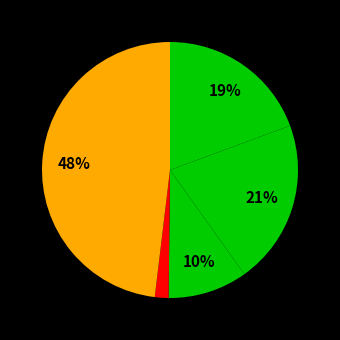

Count the number of slices in the pie.

5